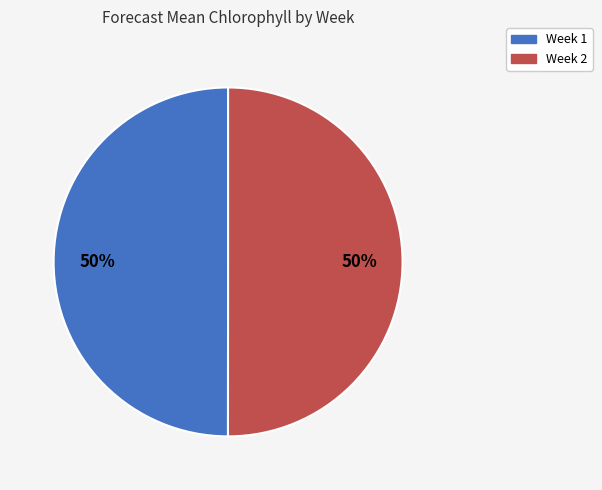

Is the sum of Week 1 and Week 2 greater than half?

Yes